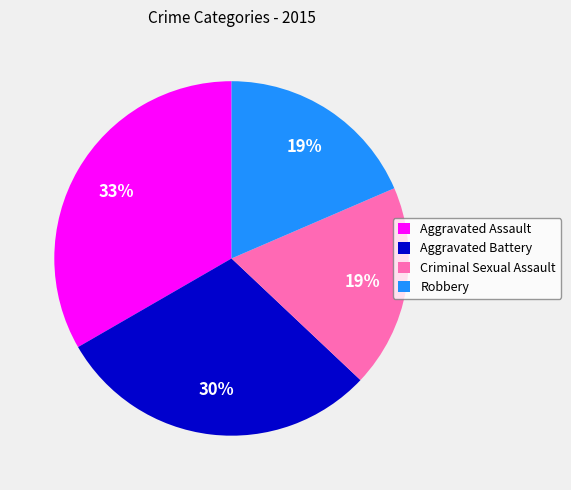

Is it true that Aggravated Assault is 33% of the pie?

True